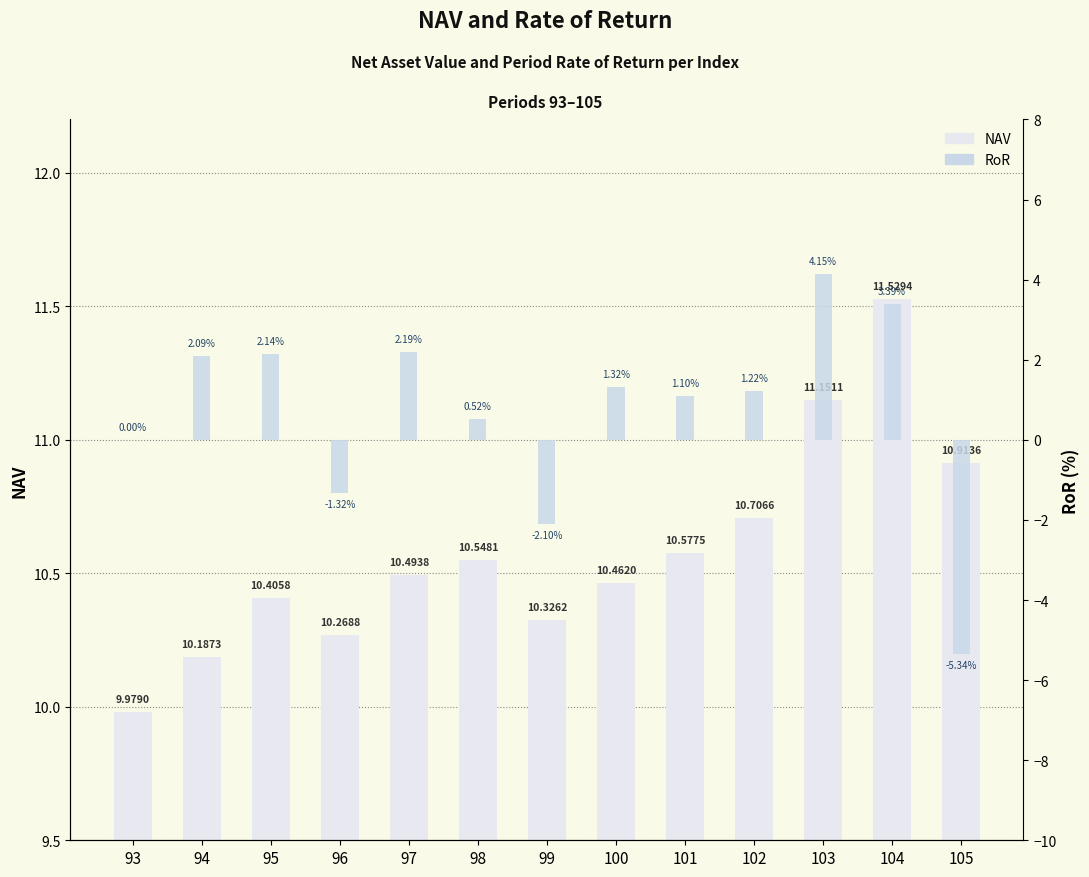

At which label is NAV closest to 10?

93